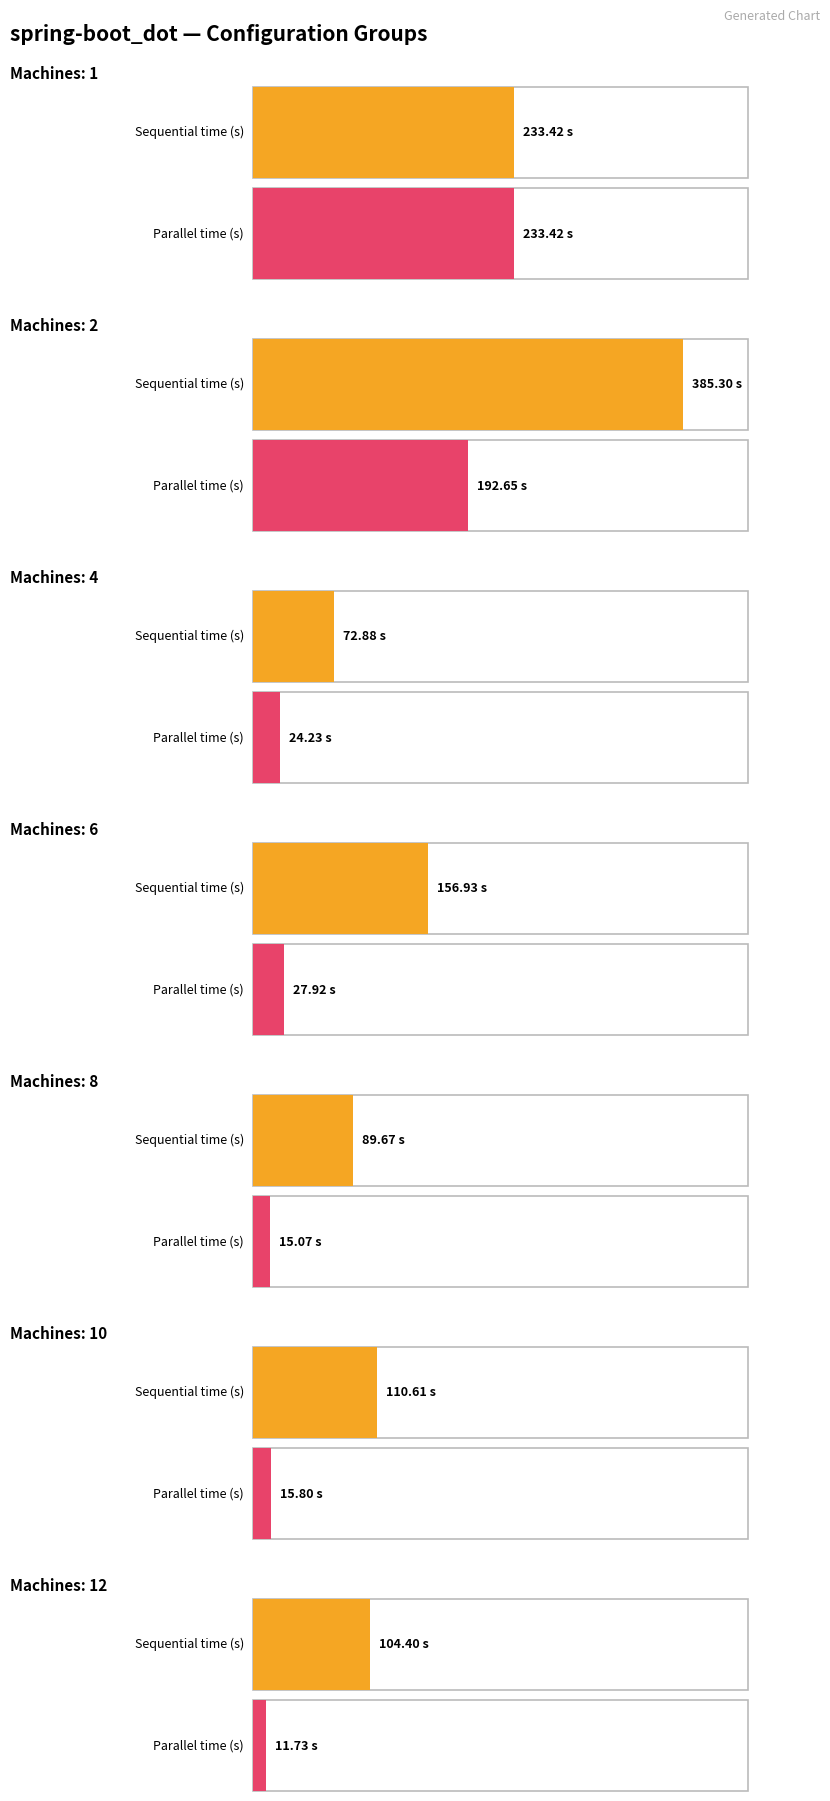

What is the highest value of the time_seq series?

385.3